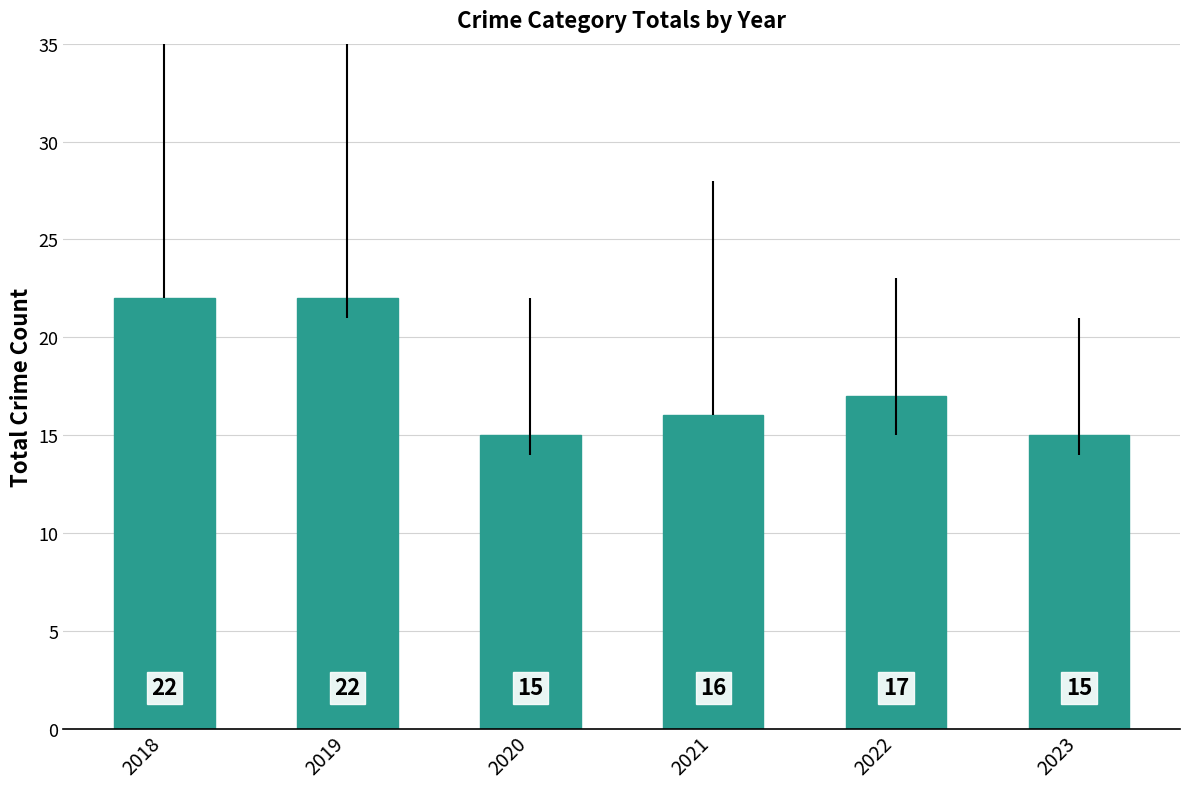

What is the ratio of the value at 2020 to the value at 2019?

0.7